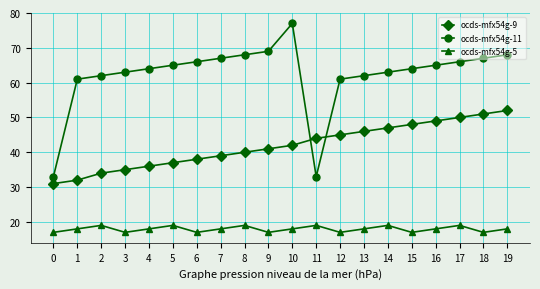

Rank the series by their maximum value, from lowest to highest.

ocds-mfx54g-5, ocds-mfx54g-9, ocds-mfx54g-11